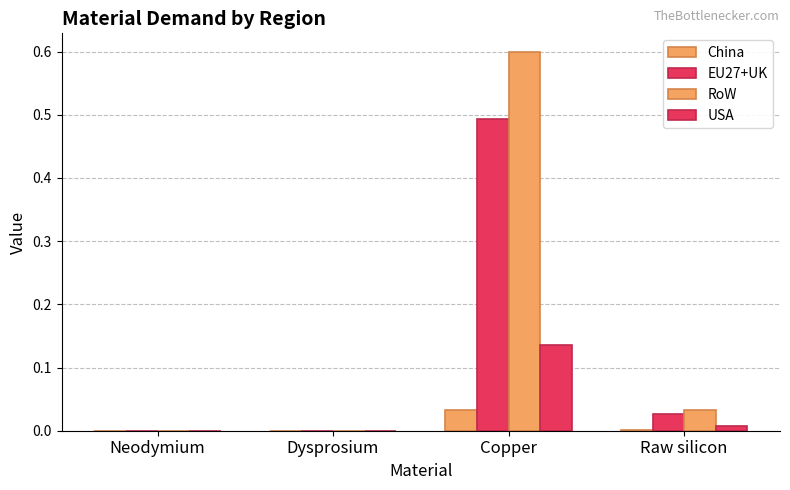

What is the difference between the EU27+UK values at Dysprosium and Copper?

0.5